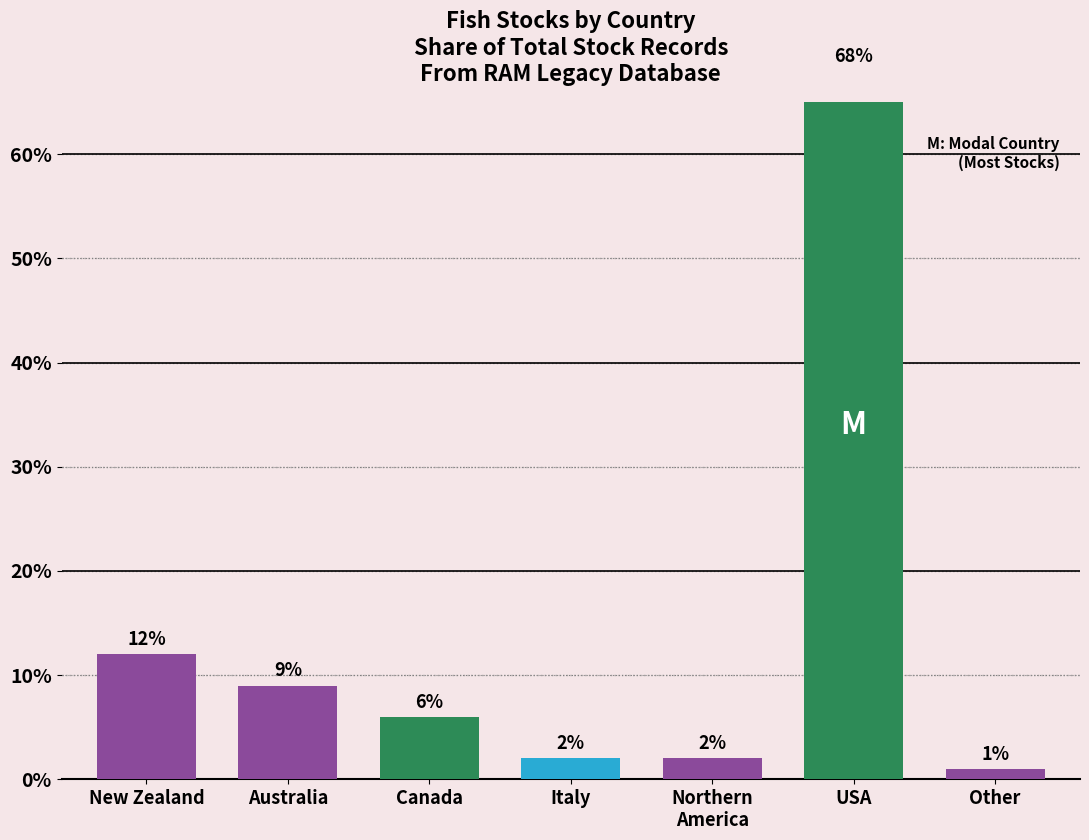

Count the number of data series in this chart.

1